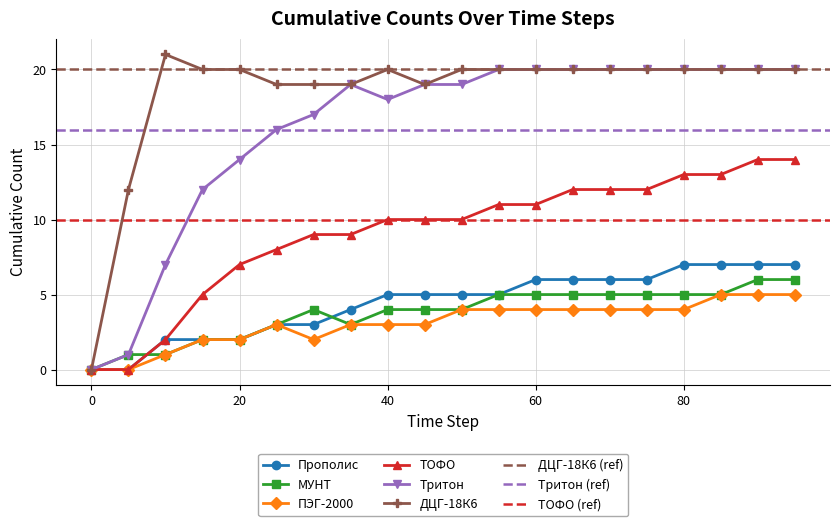

True or false: ТОФО has a value of -5 at 0.

False